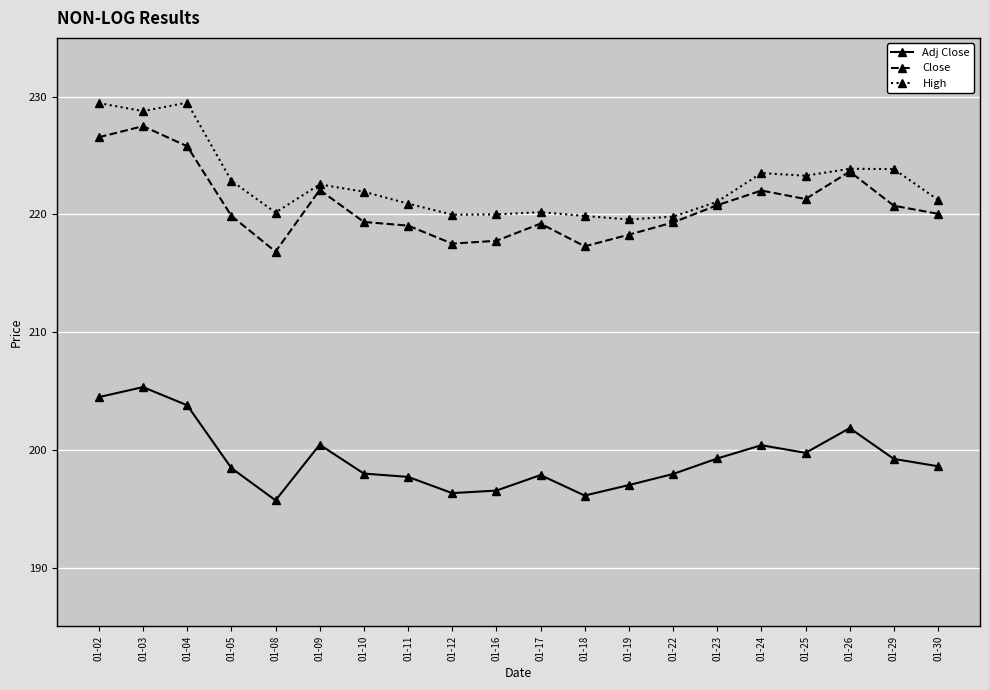

True or false: Adj Close and High intersect in this chart.

False